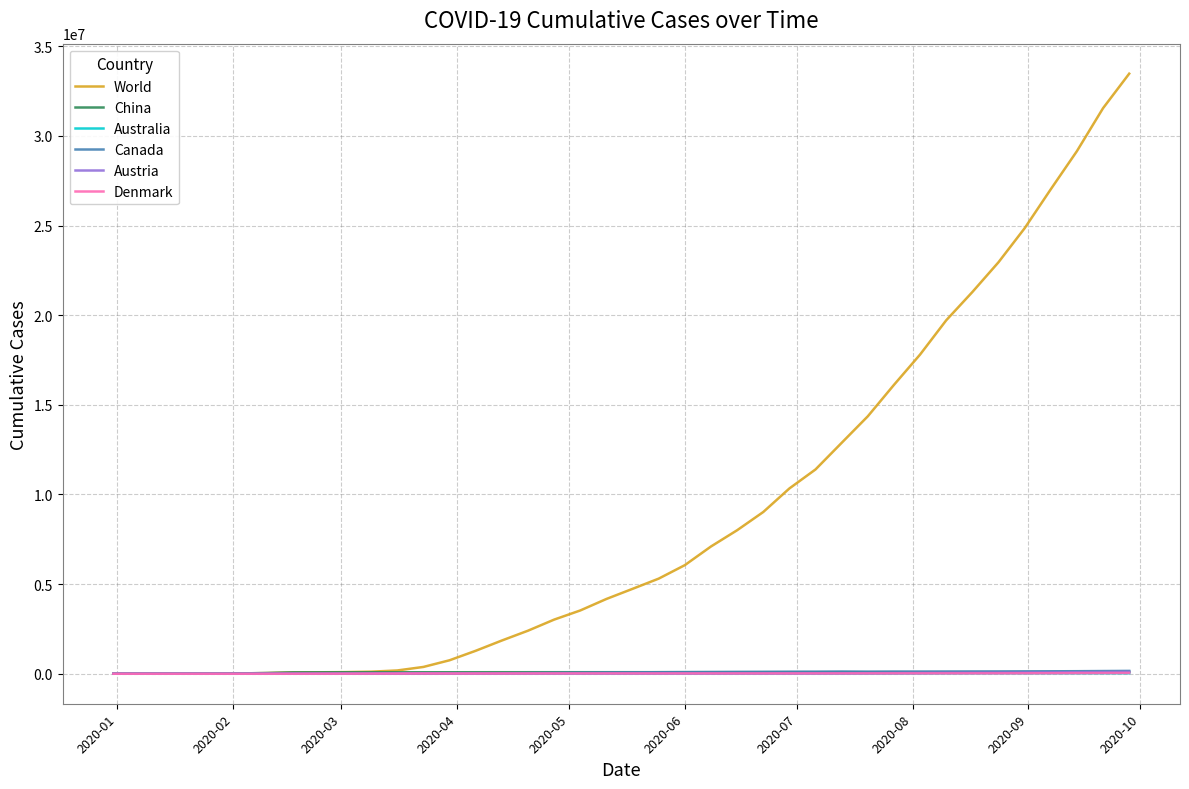

Which series has the largest total across all categories?

World